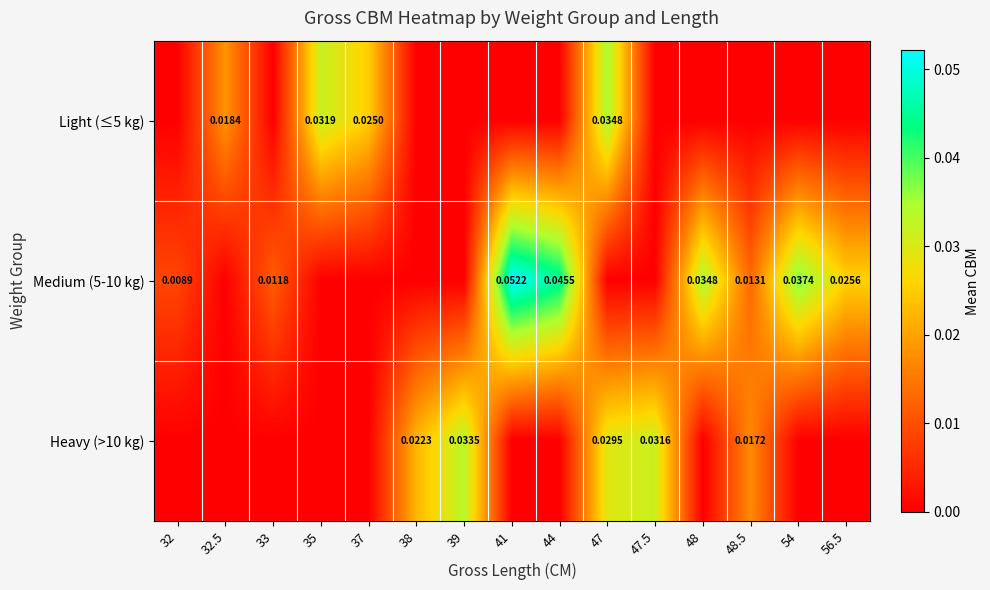

At which category is the sum across all series the highest?

47